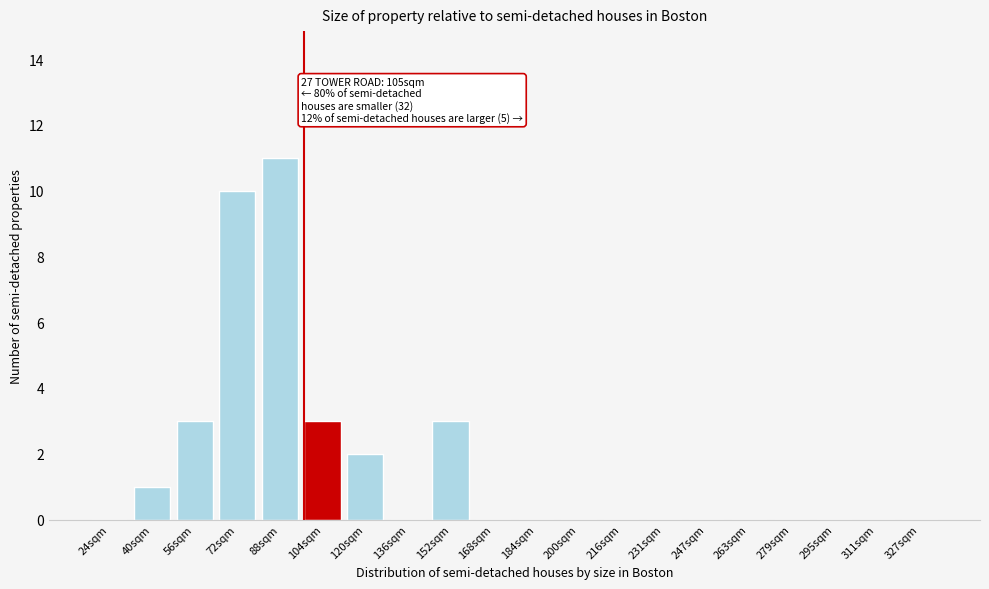

Reading left to right, what are all the values shown in this chart?

24sqm=0	40sqm=1	56sqm=3	72sqm=10	88sqm=11	104sqm=3	120sqm=2	136sqm=0	152sqm=3	168sqm=0	184sqm=0	200sqm=0	216sqm=0	231sqm=0	247sqm=0	263sqm=0	279sqm=0	295sqm=0	311sqm=0	327sqm=0